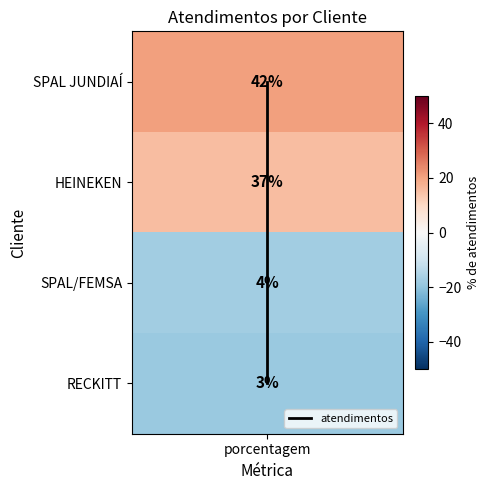

Which label corresponds to the smallest value in the chart?

porcentagem